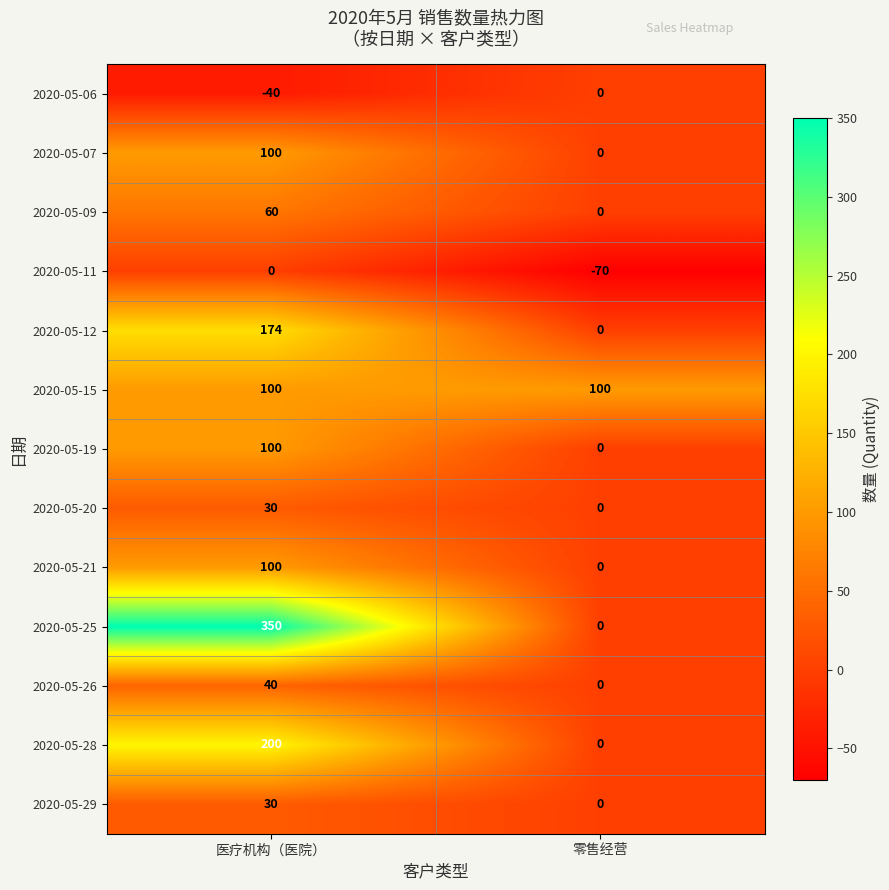

Count the number of categories in the chart.

2